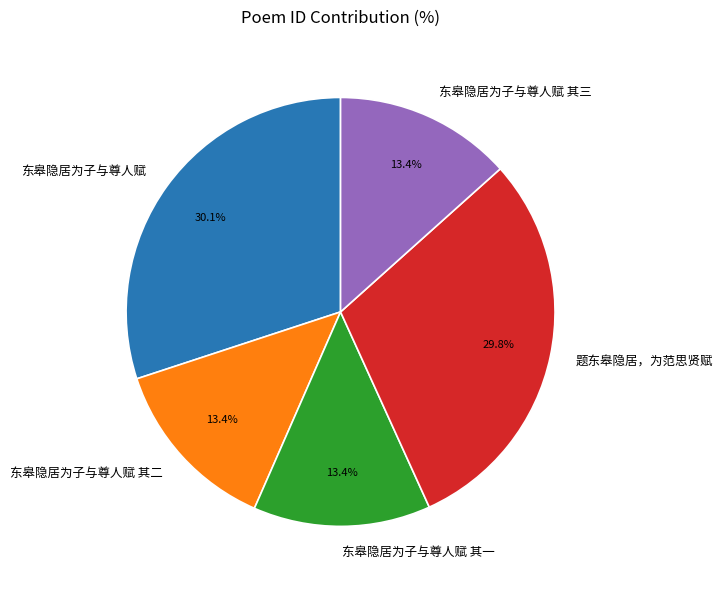

Between 题东皋隐居，为范思贤赋 and 东皋隐居为子与尊人赋 其二, which is larger?

题东皋隐居，为范思贤赋